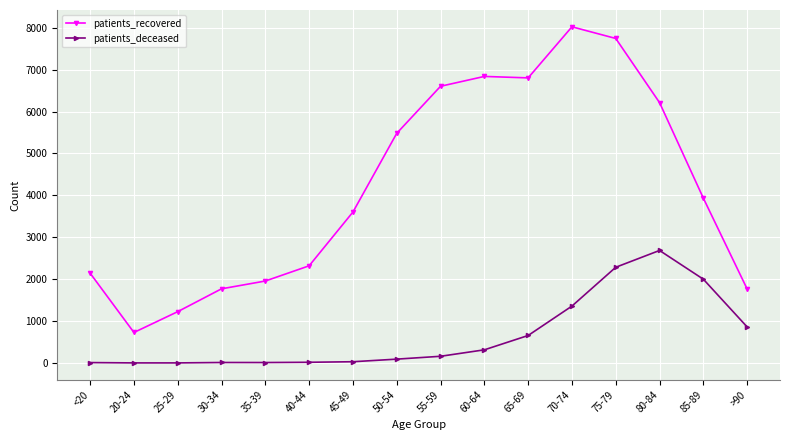

How many distinct data groups are displayed?

2